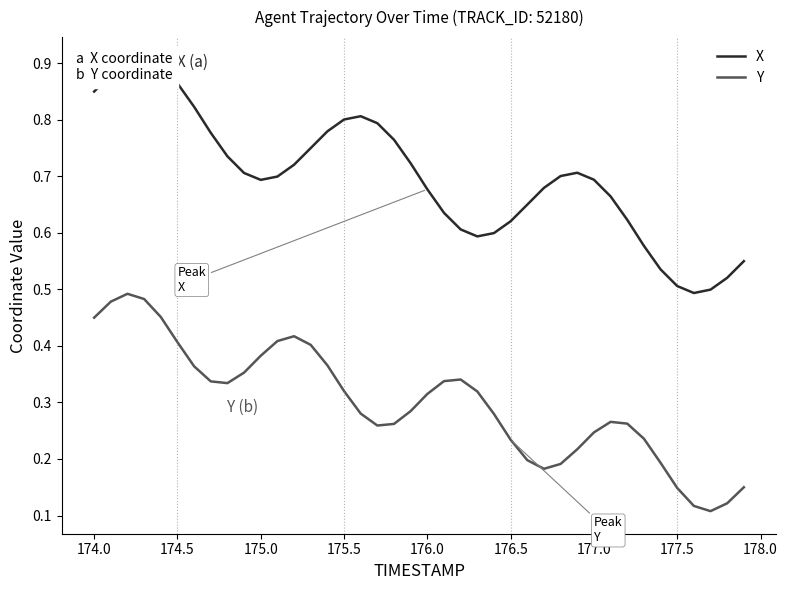

Which series has the widest spread of values?

X